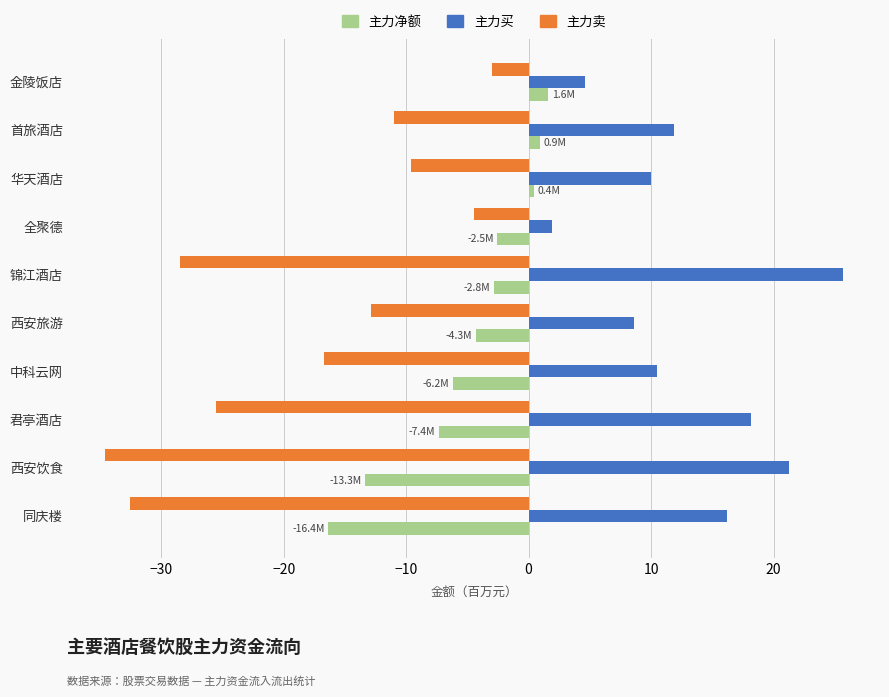

What is the greatest value displayed?

25.7